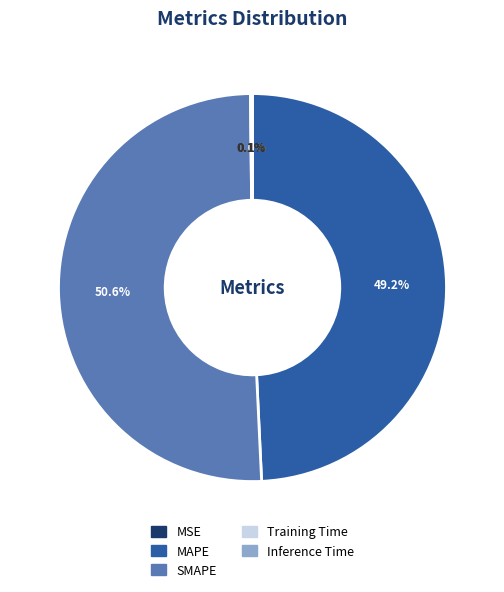

Combined, what portion of the pie is MAPE and SMAPE?

99.8%